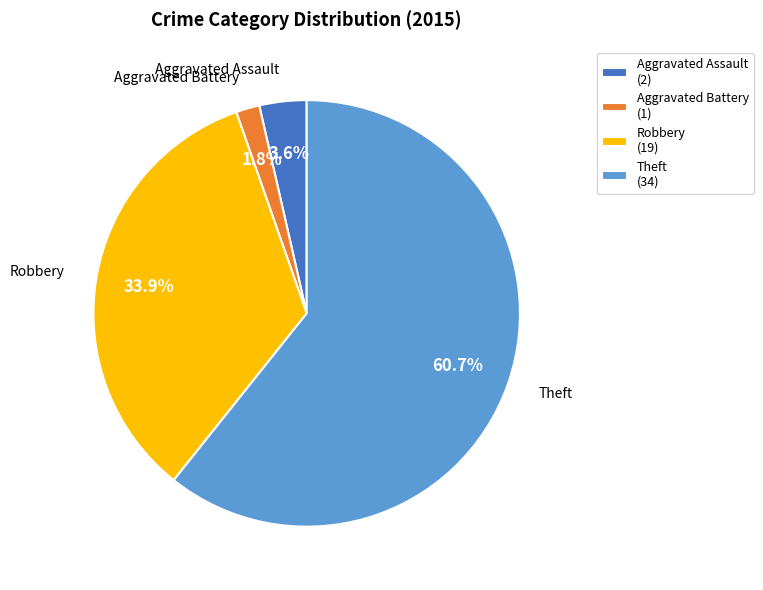

How many slices are in this pie chart?

4